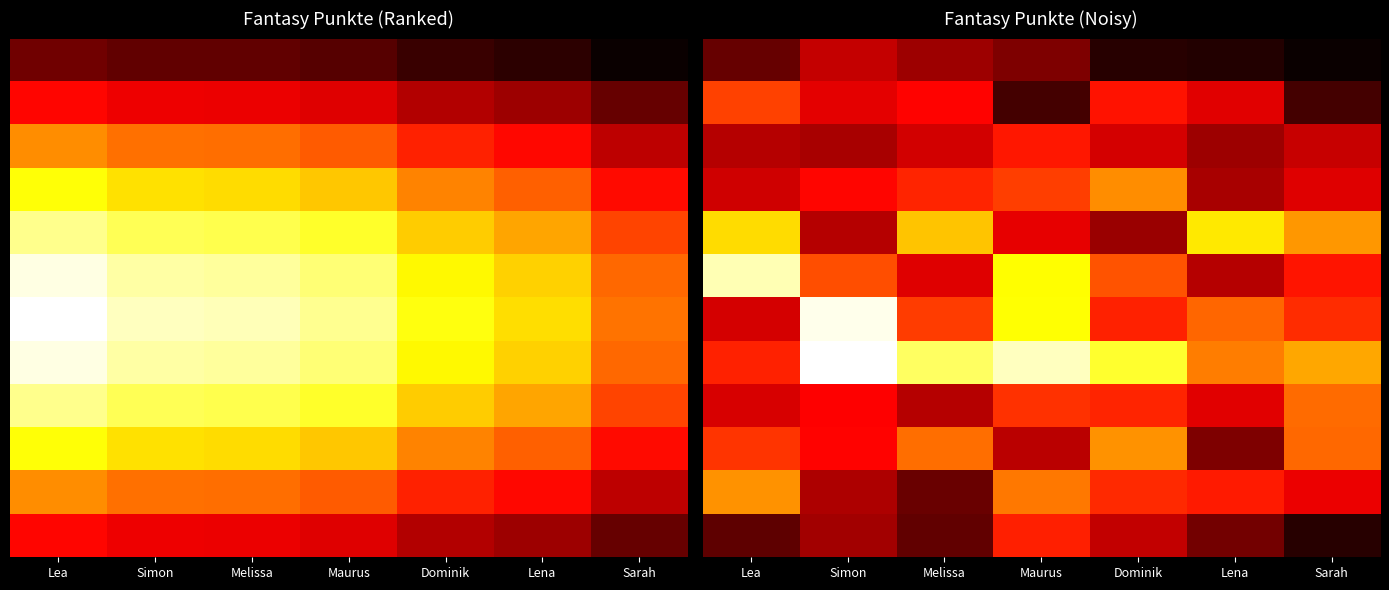

Which category has the highest value across all series?

Simon